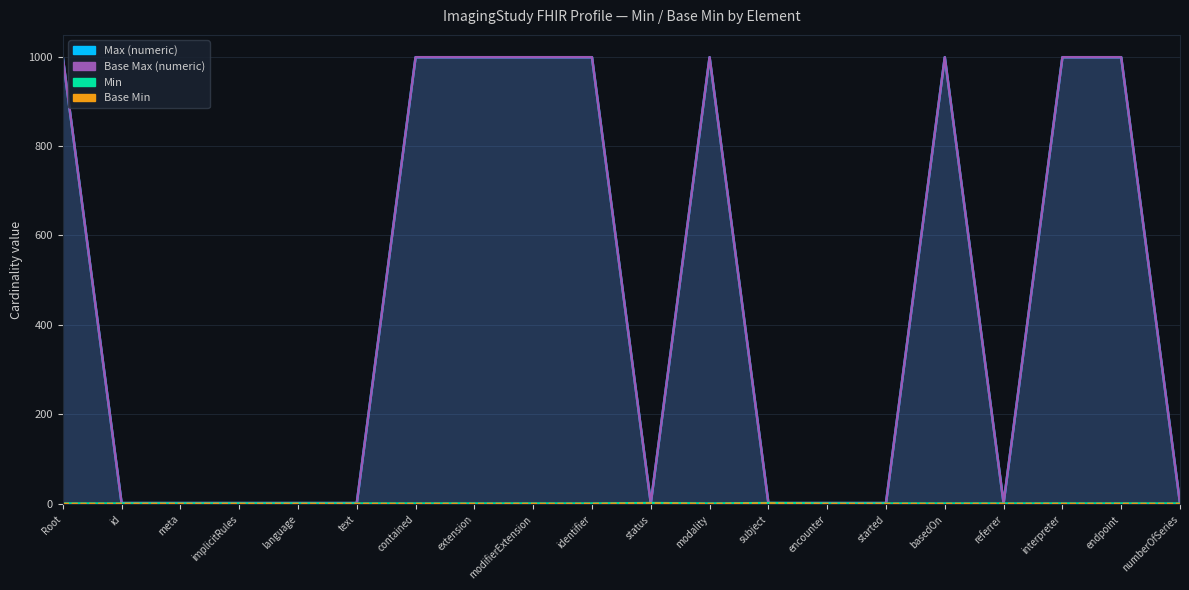

Is the value of Base Max (numeric) at meta greater than the value of Min at extension?

Yes